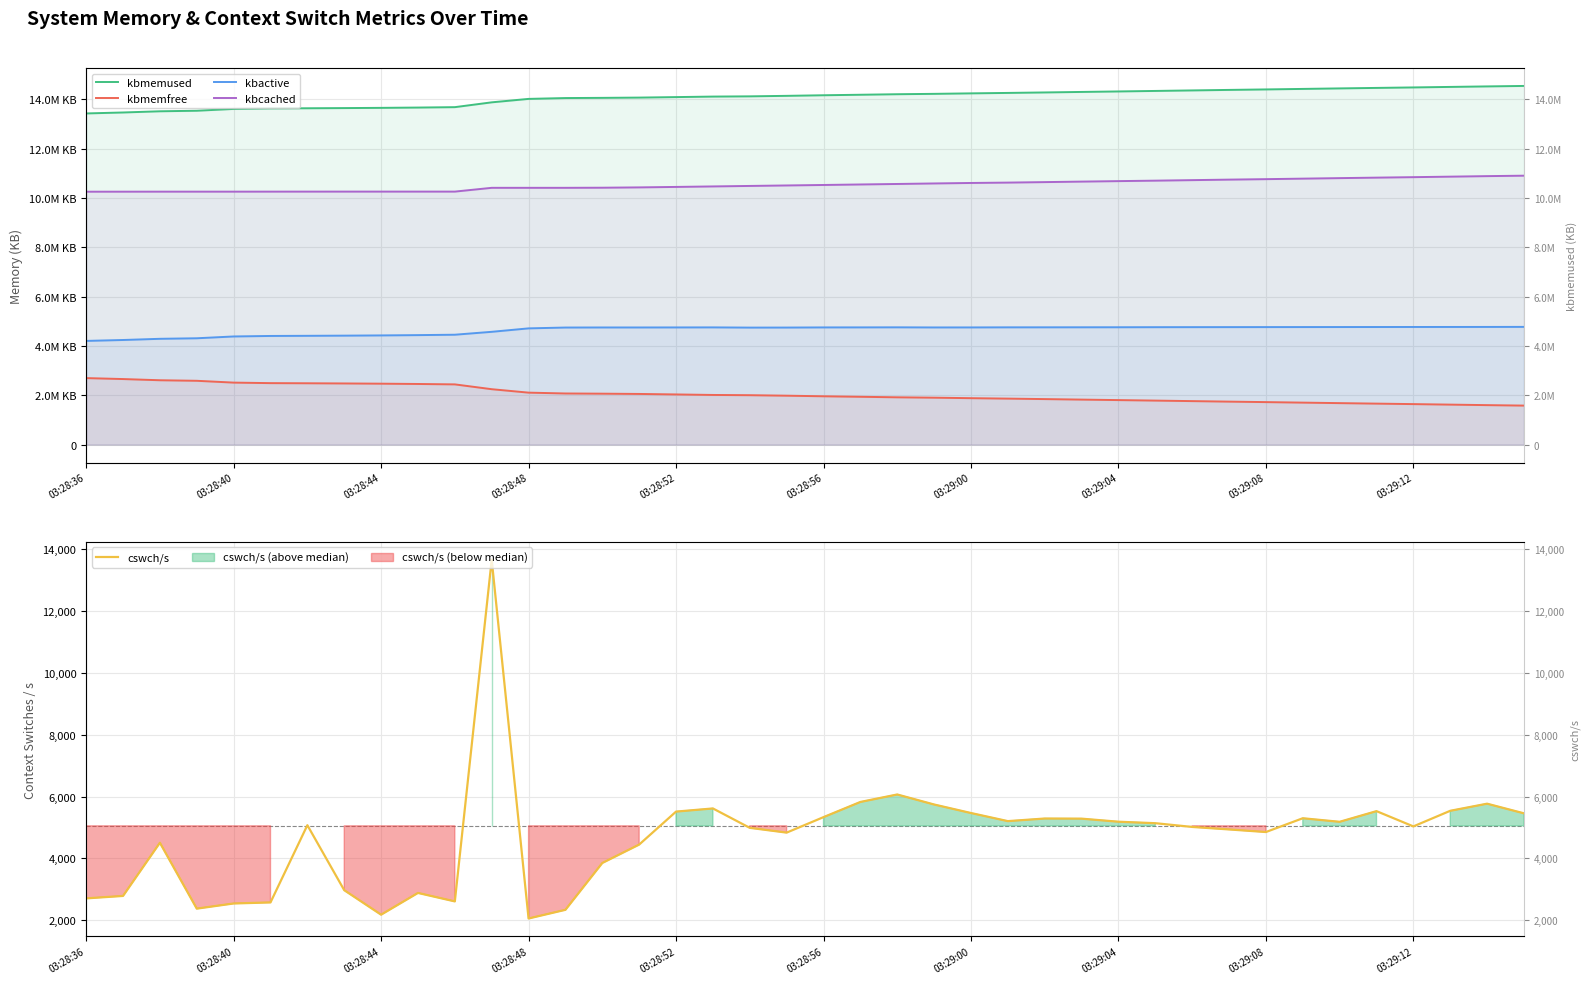

Which series changed the most between 03:29:04 and 35?

kbmemused